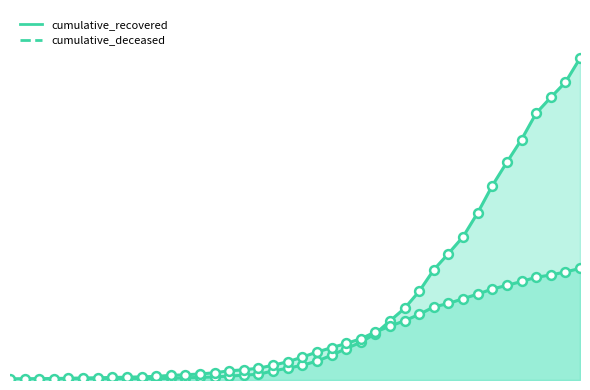

At how many categories does at least one series exceed 779?

13